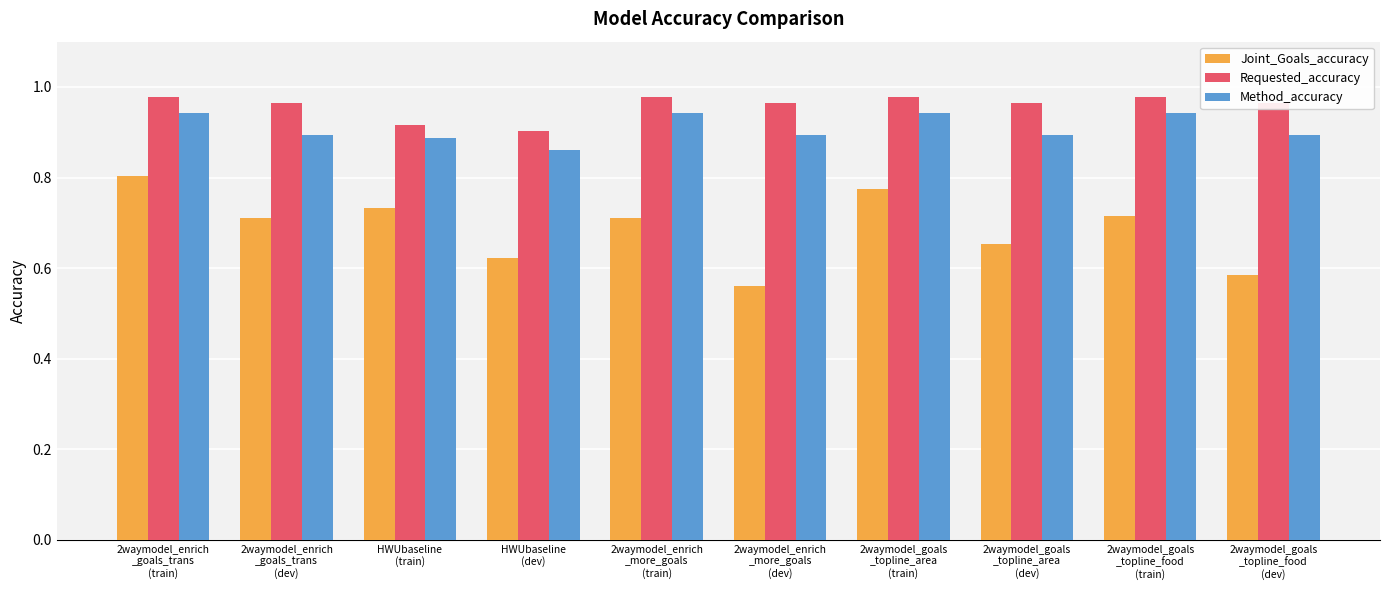

How many series are shown in this chart?

3